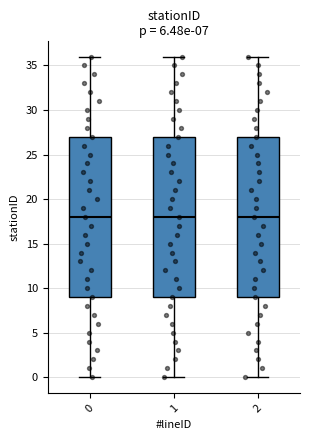

Where does the lower whisker of the box at x = 2 end on the y-axis? The values are not printed on the chart, so give them approximately, as read against the axis.

0